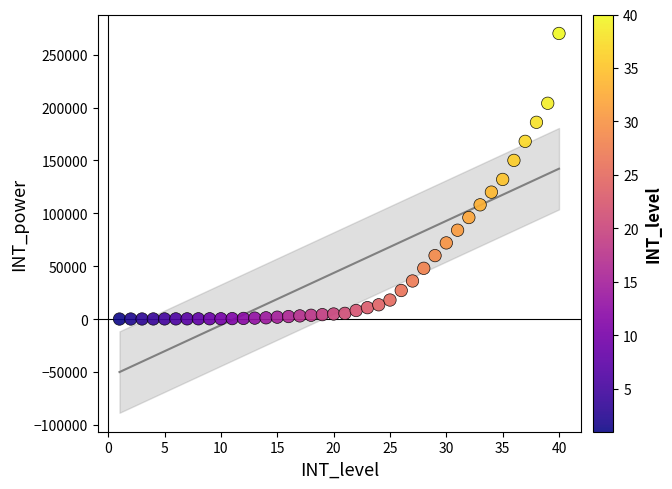

What is the range of Y values (max minus min)?

269970